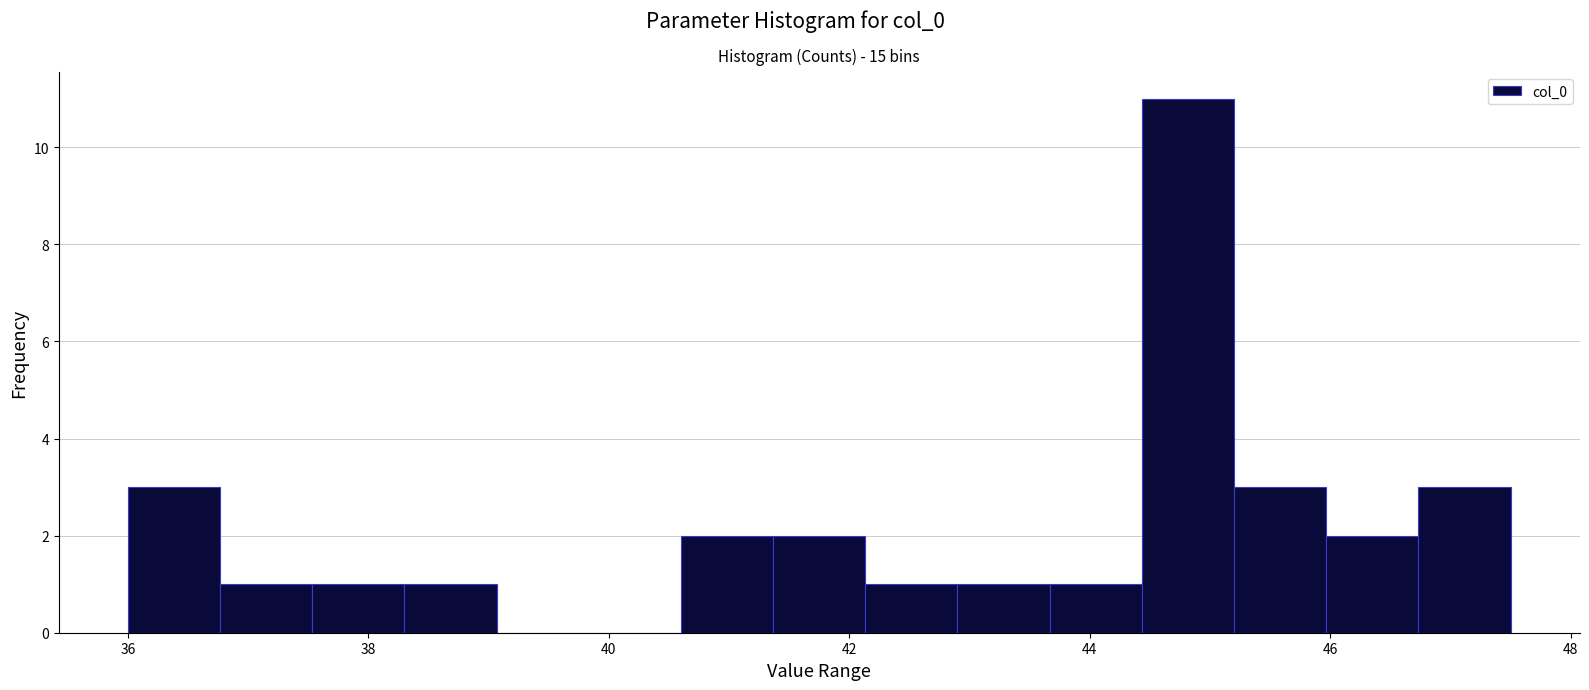

Around what value on the x-axis is the tallest bar? Give the approximate position of its centre, as read against the axis.

44.8